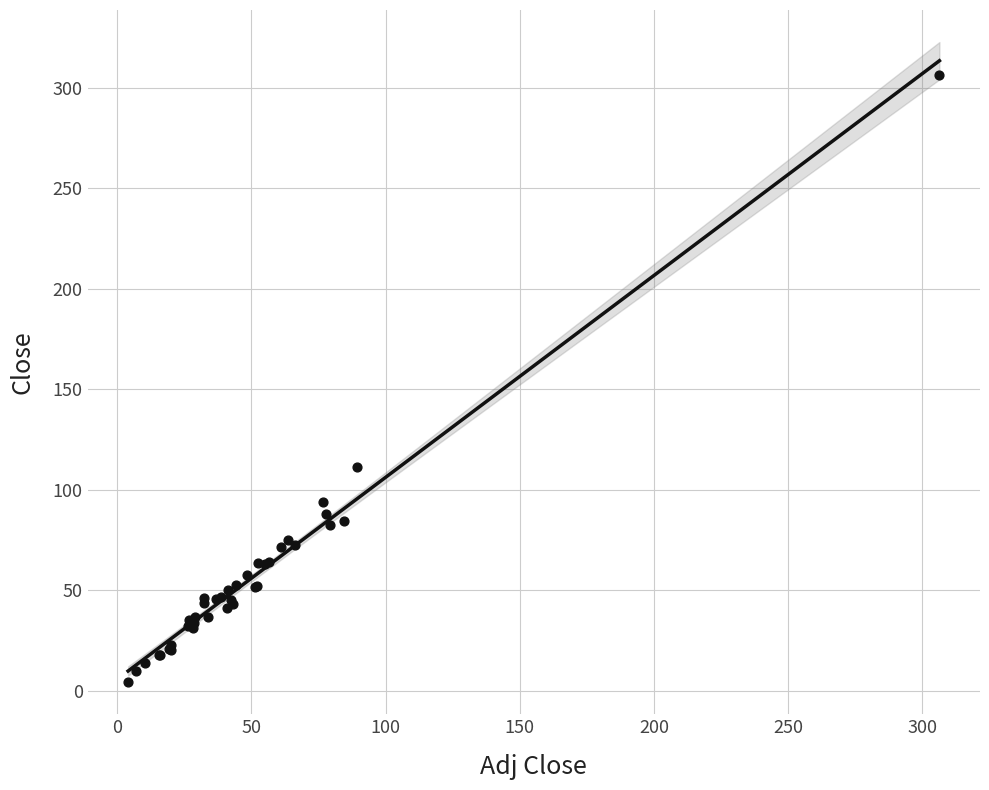

What Y value in the scatter plot is closest to 155?

111.4